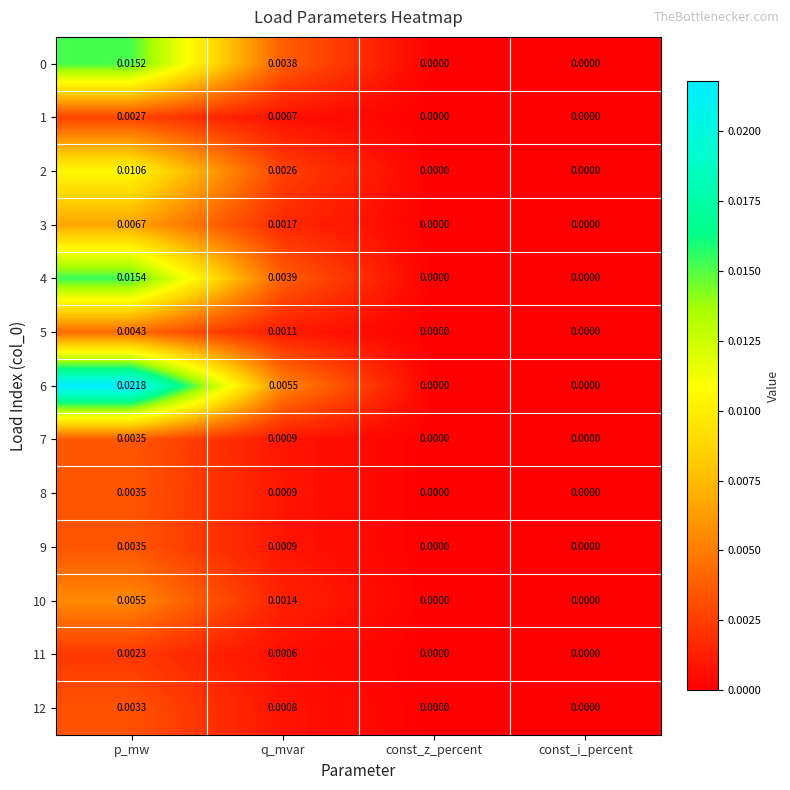

Is the value of 0 at q_mvar greater than the value of 11 at const_i_percent?

Yes